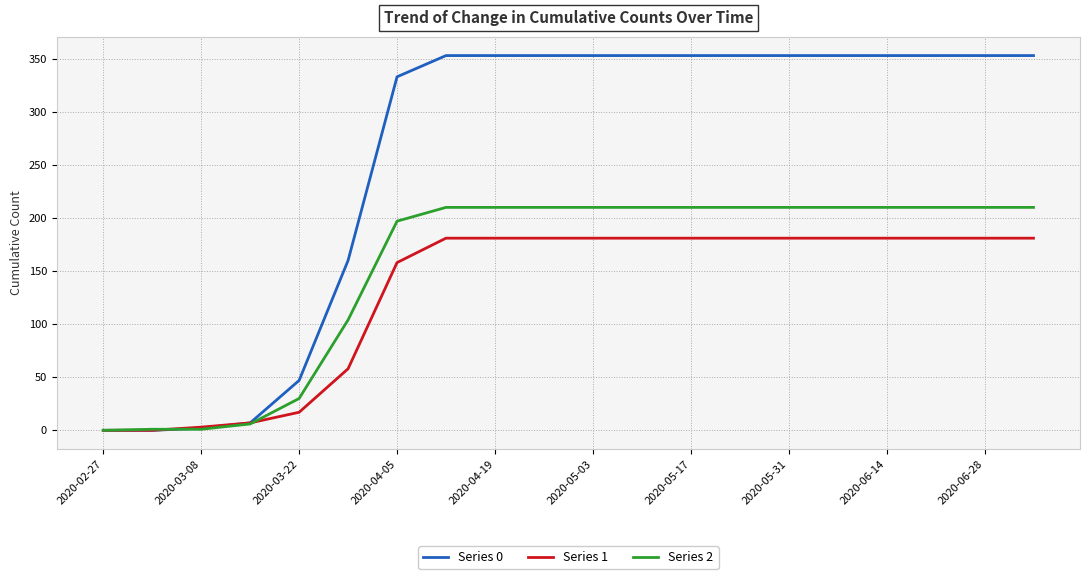

What are all the series names shown in the legend?

Series 0, Series 1, Series 2